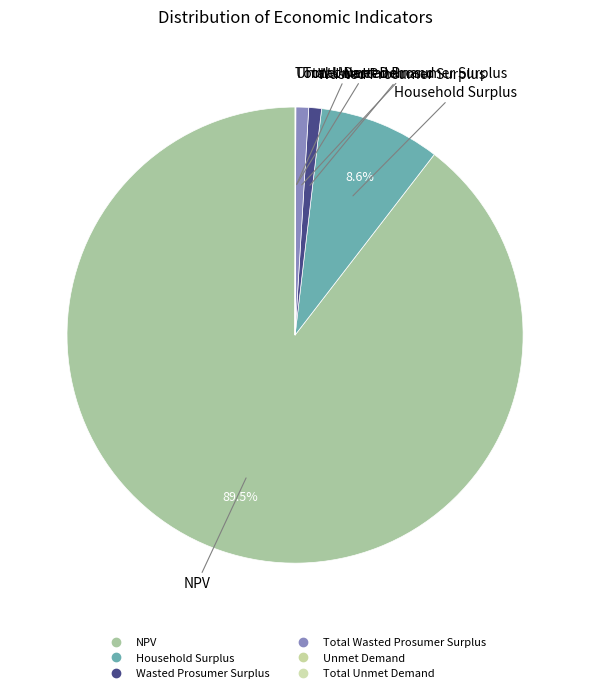

True or false: Total Unmet Demand accounts for 0% of the total.

True